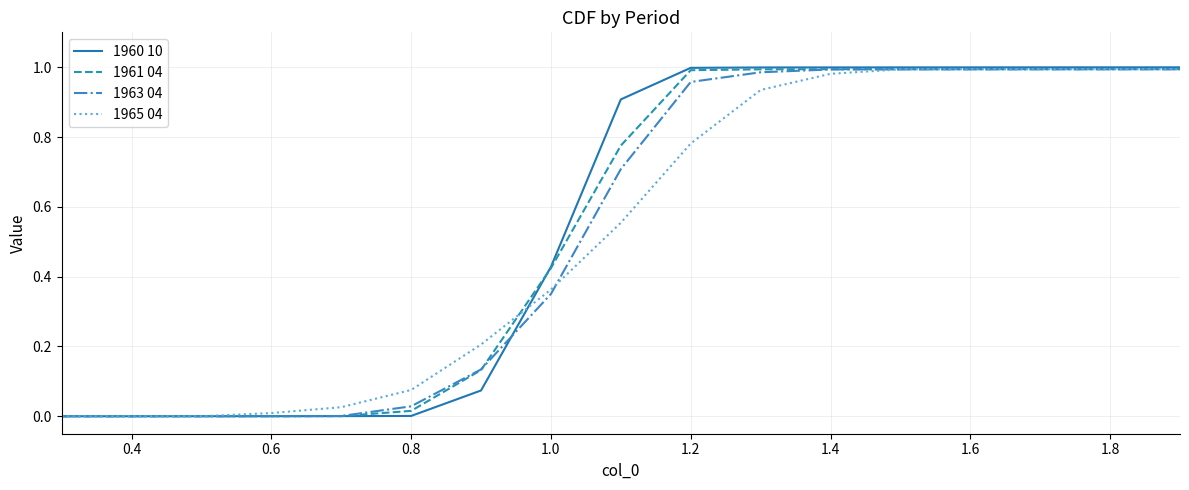

What is the average value of the 1961 04 series?

0.5